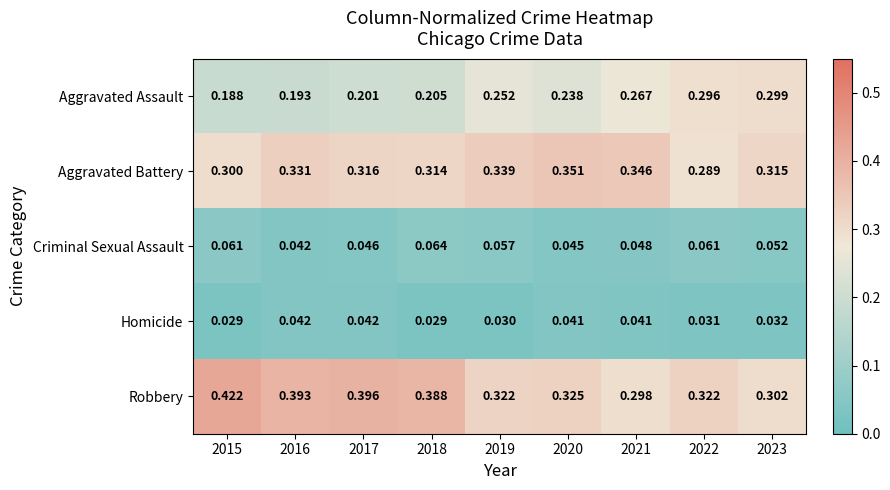

What is the total value across all series at 2019?

1.0